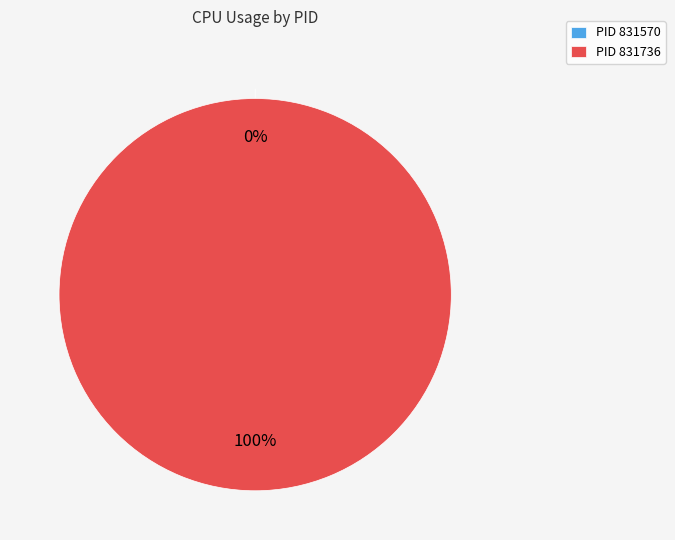

Does 831736 account for over 50% of the chart?

Yes